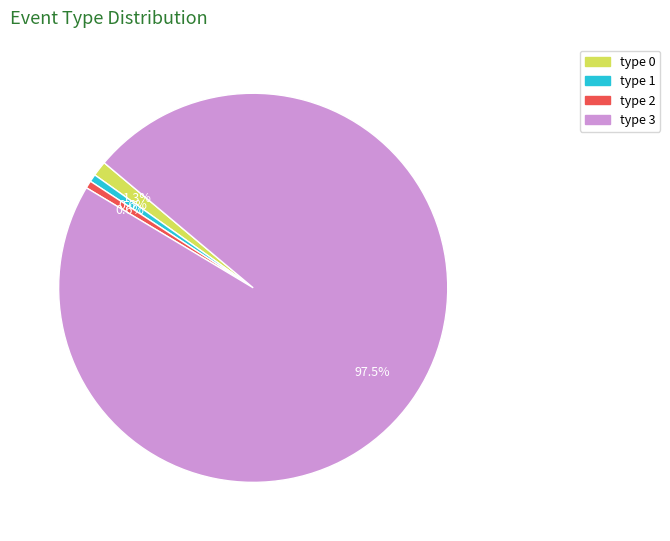

Approximately how many times larger is the value at type 2 compared to type 0?

0.5